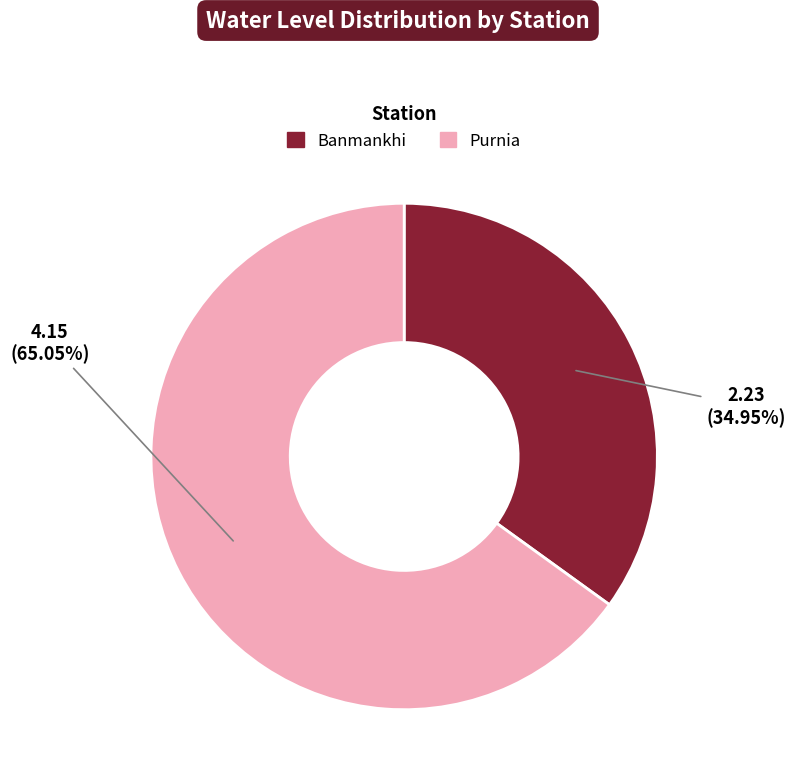

Rank the categories by value from highest to lowest.

Purnia, Banmankhi